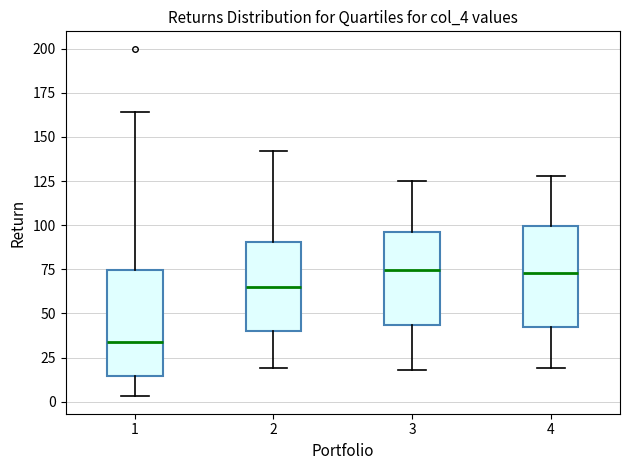

Which box's median line is the lowest?

1